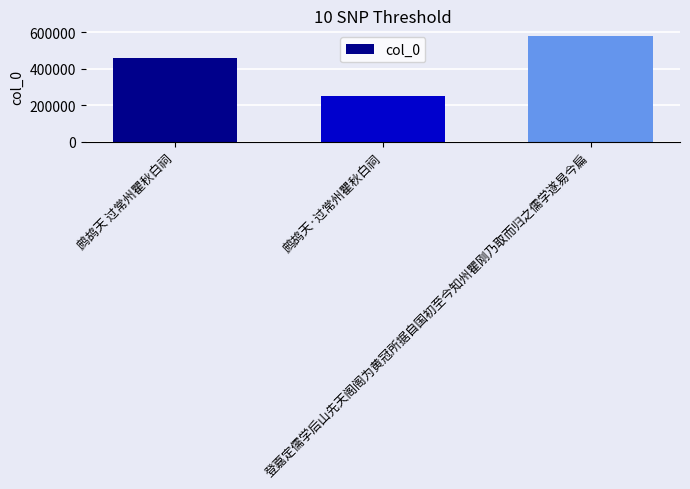

Reading right to left, extract all data points from this chart.

582084	251513	461048